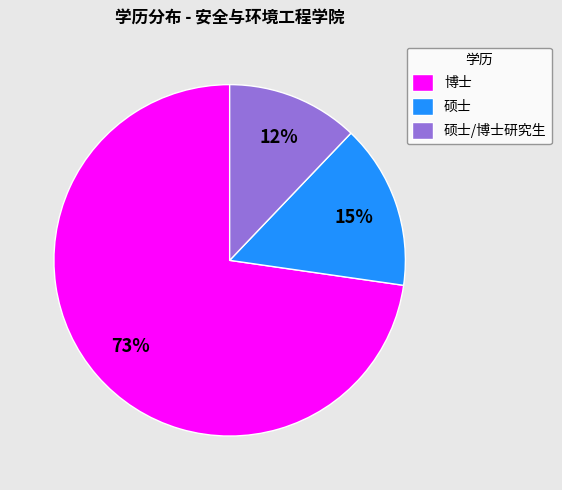

To the nearest percent, what is the combined percentage of 硕士 and 硕士/博士研究生?

27%